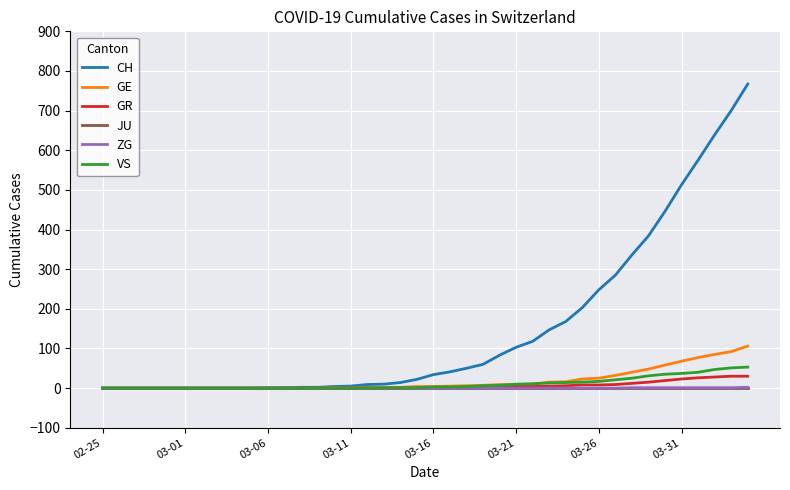

What is the maximum value shown in the chart?

767